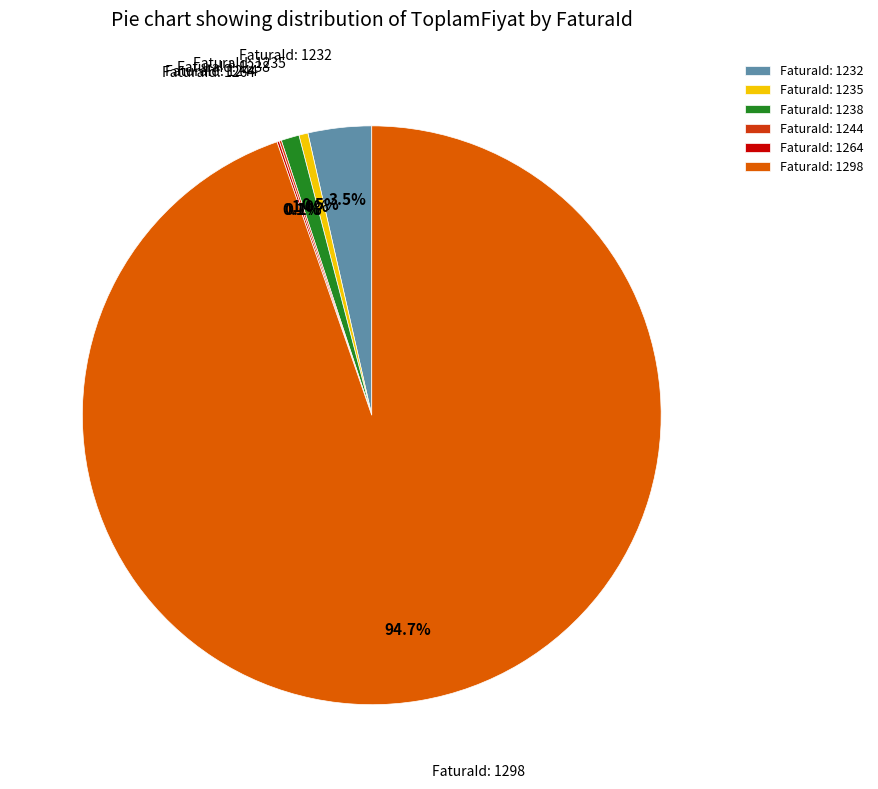

Does FaturaId: 1235 represent more than half of the total?

No